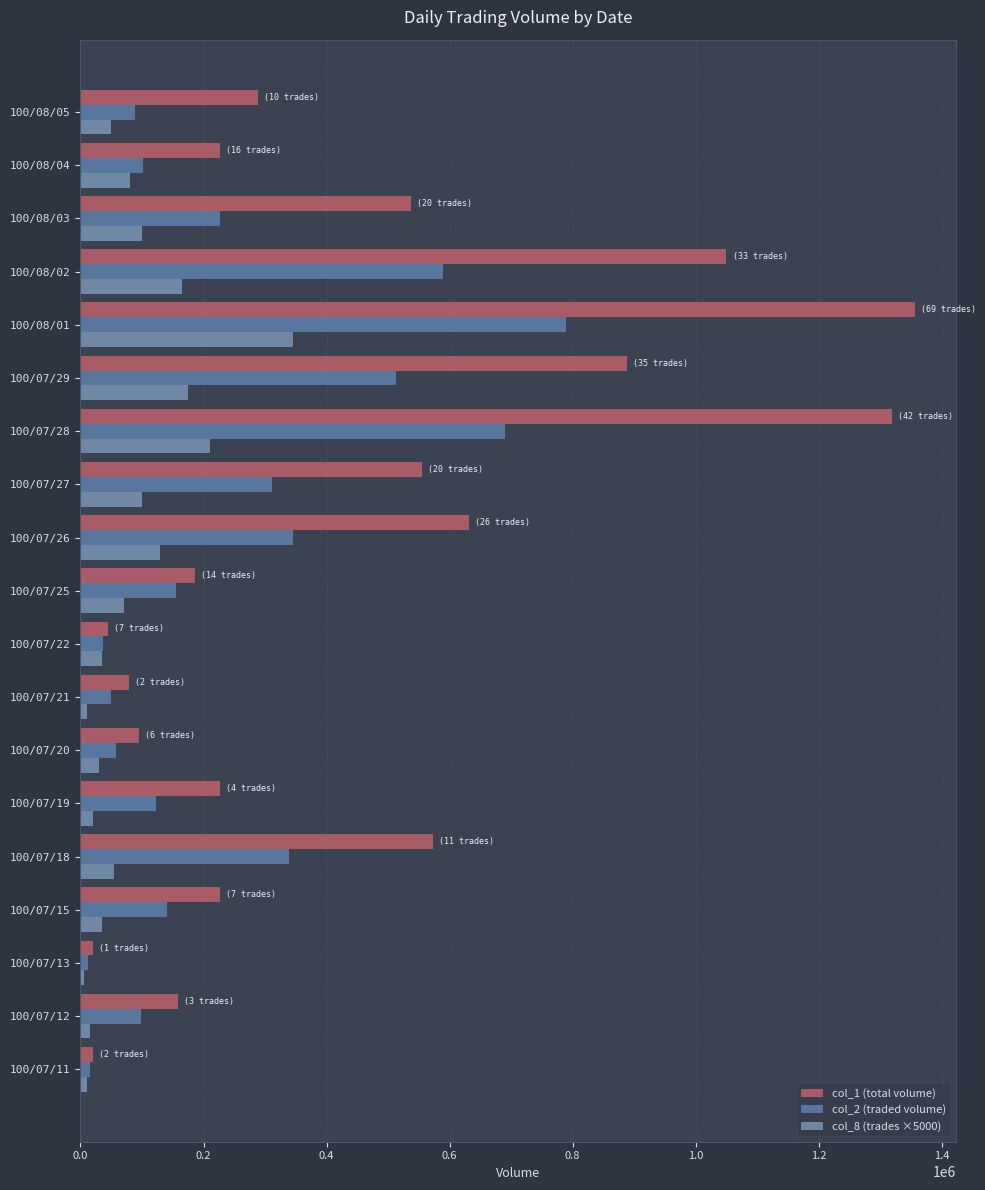

Rank the series by their maximum value, from lowest to highest.

col_8 (trades ×5000), col_2 (traded volume), col_1 (total volume)